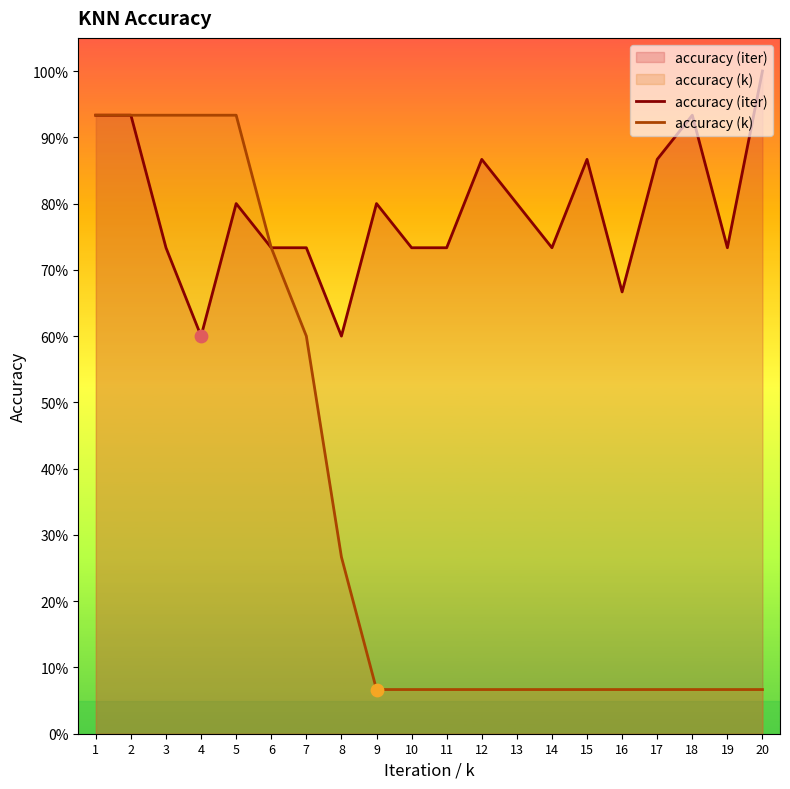

At which category is the sum across all series the highest?

1